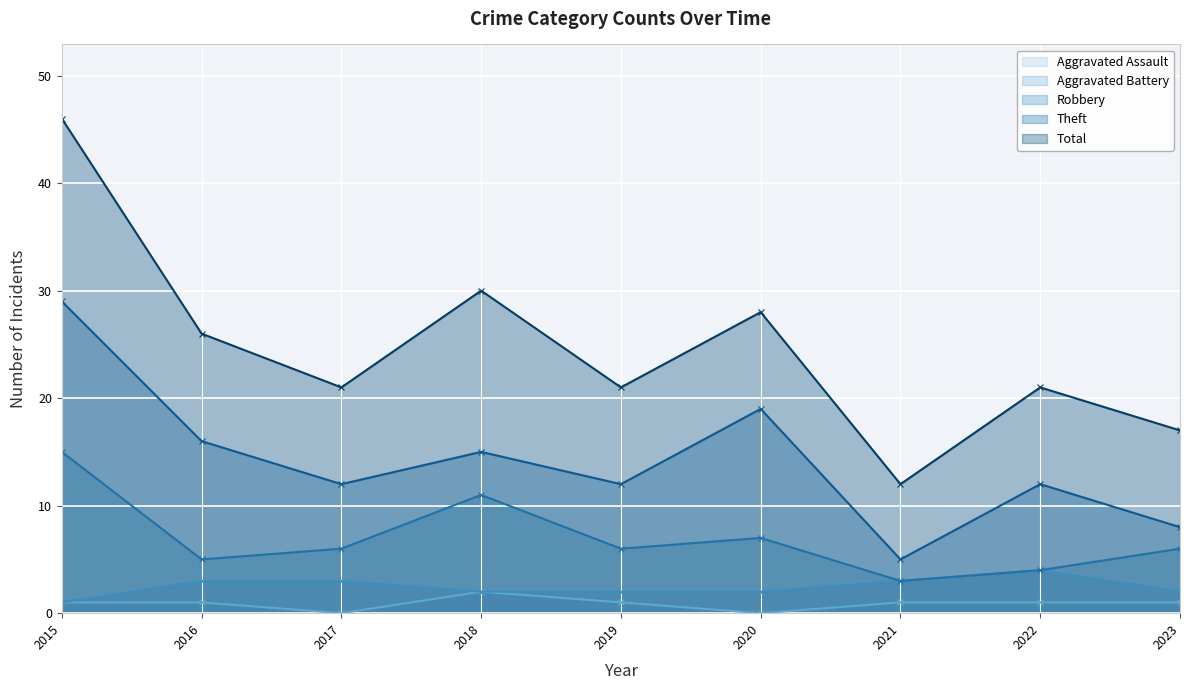

Which label corresponds to the largest value in the chart?

2015